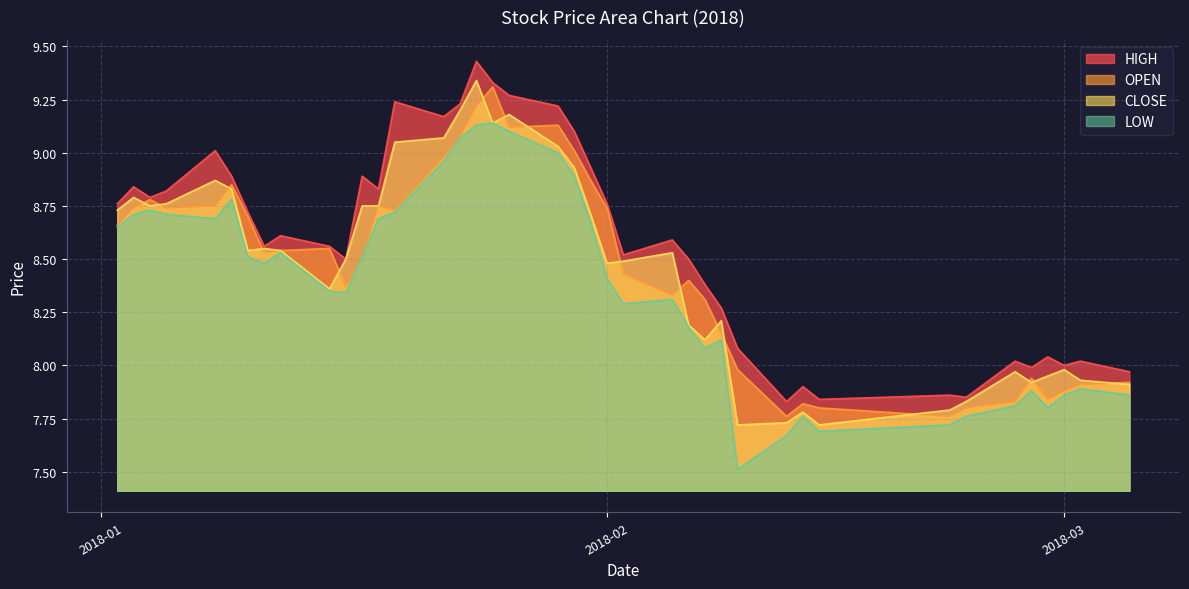

What is the lowest value of the LOW series?

7.5